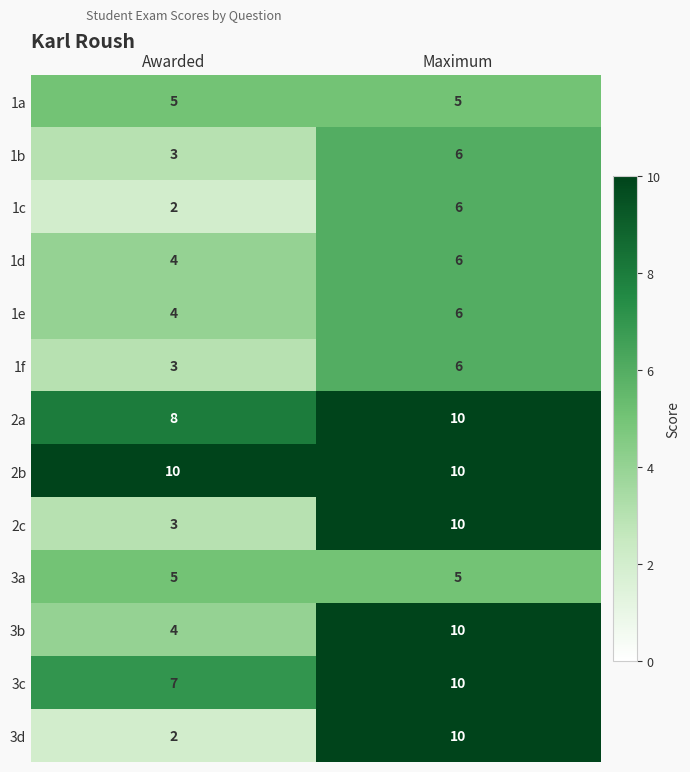

What is the sum of all 1f values?

9